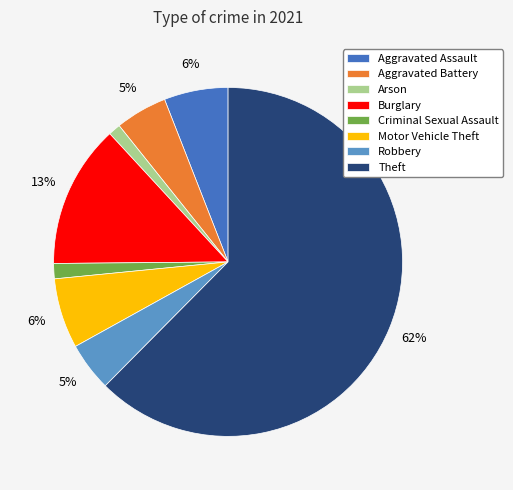

Which category accounts for the majority?

Theft